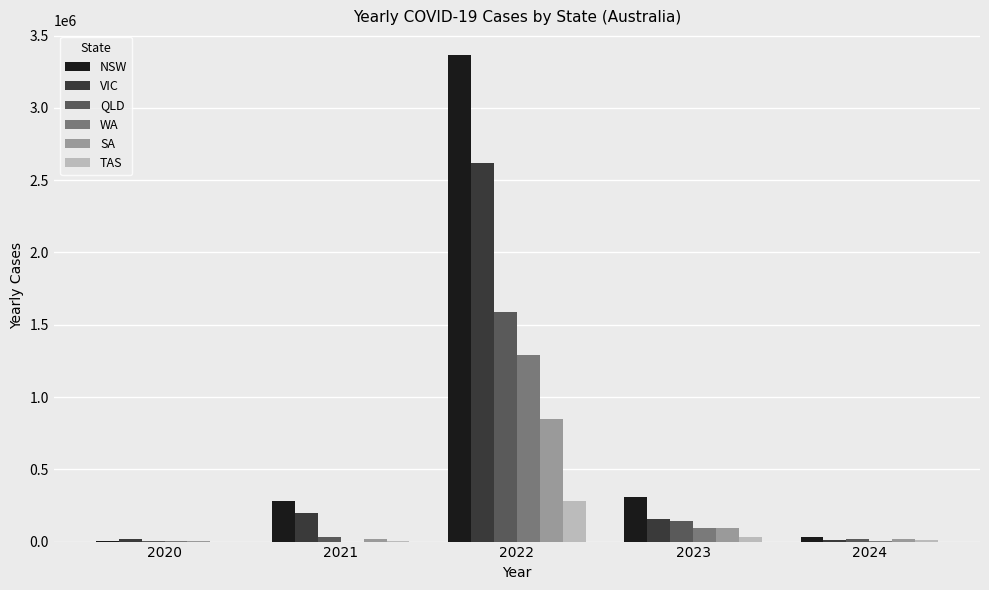

At which category is the sum across all series the highest?

2022